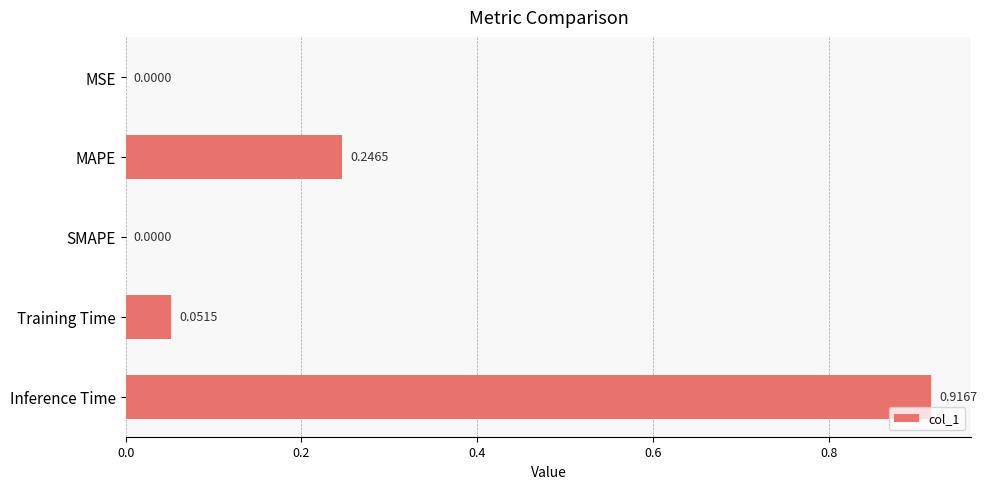

Which label corresponds to the largest value in the chart?

Inference Time